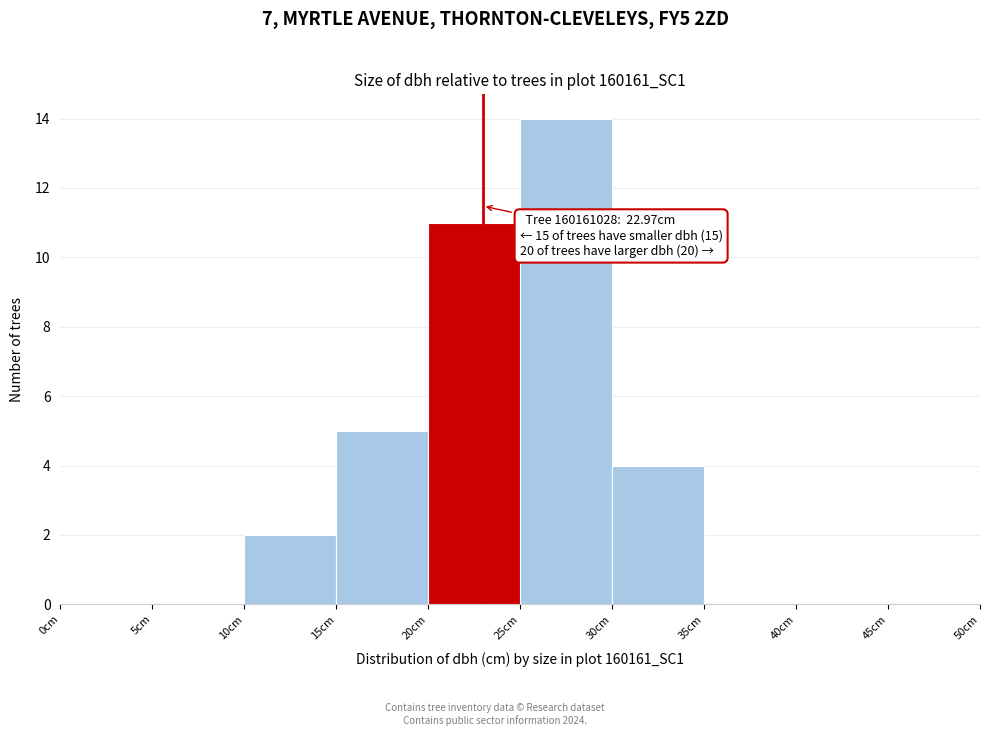

Which range on the x-axis has the tallest bar?

25 to 30